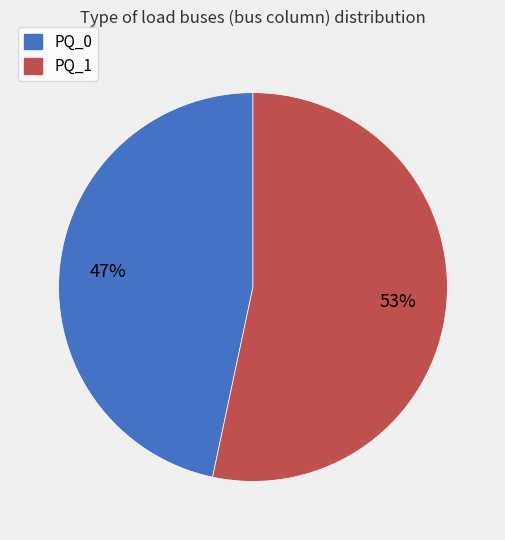

Is the sum of PQ_1 and PQ_0 greater than half?

Yes